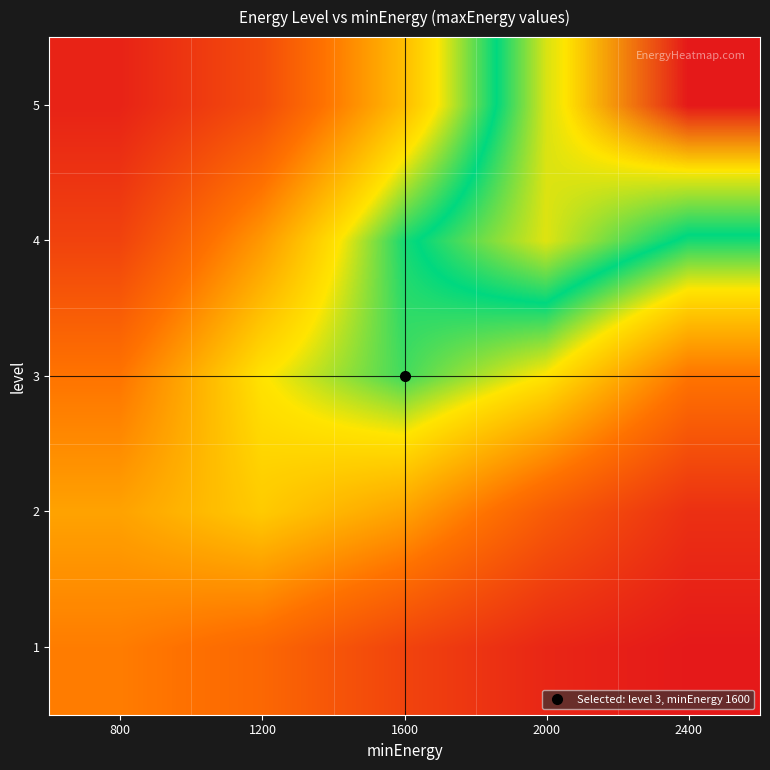

Count the number of categories in the chart.

5